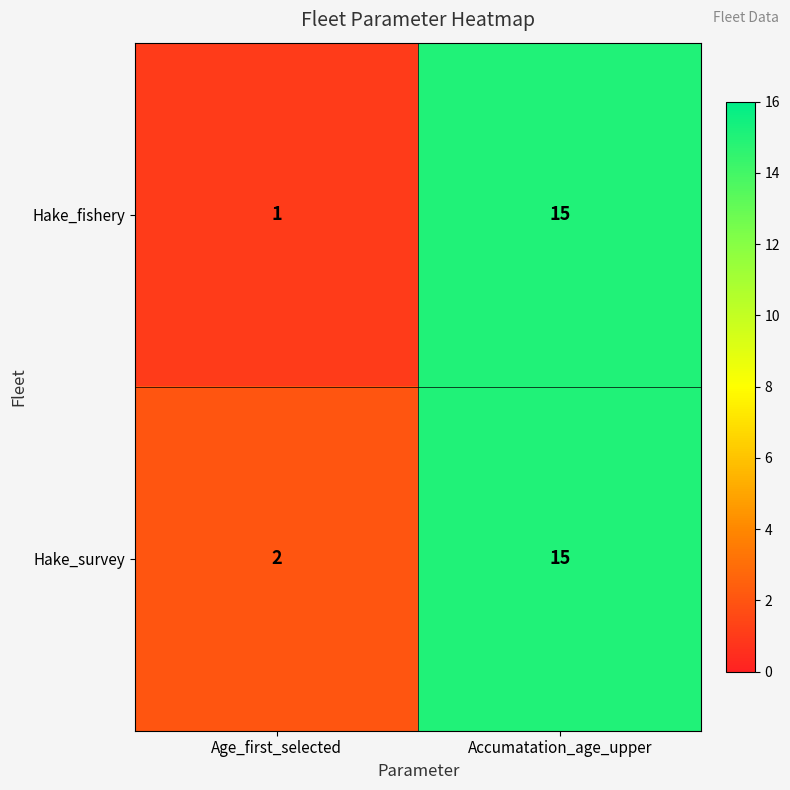

Which label corresponds to the largest value in the chart?

Accumatation_age_upper